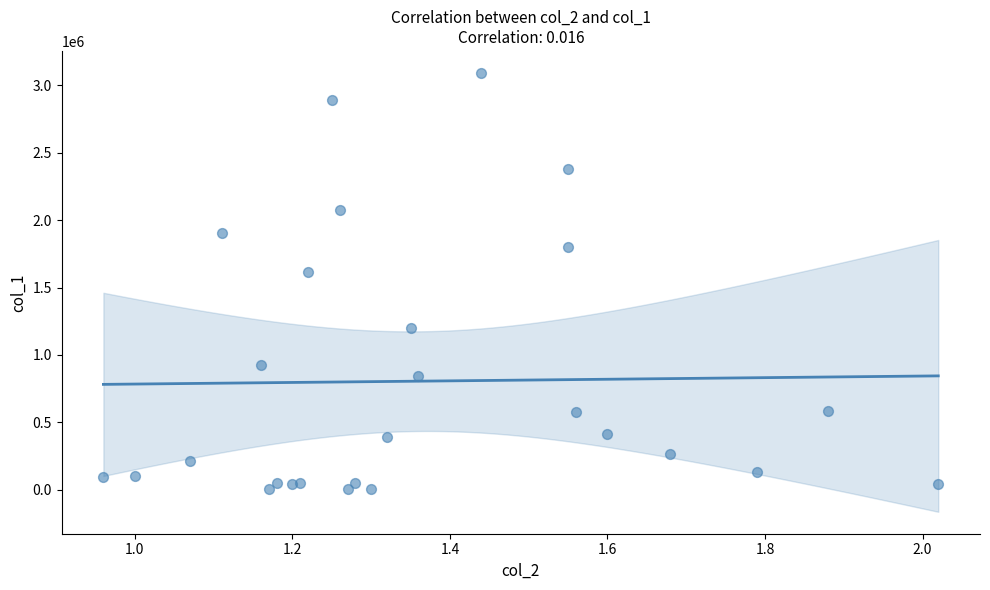

What Y value in the scatter plot is closest to 1547080?

1617980